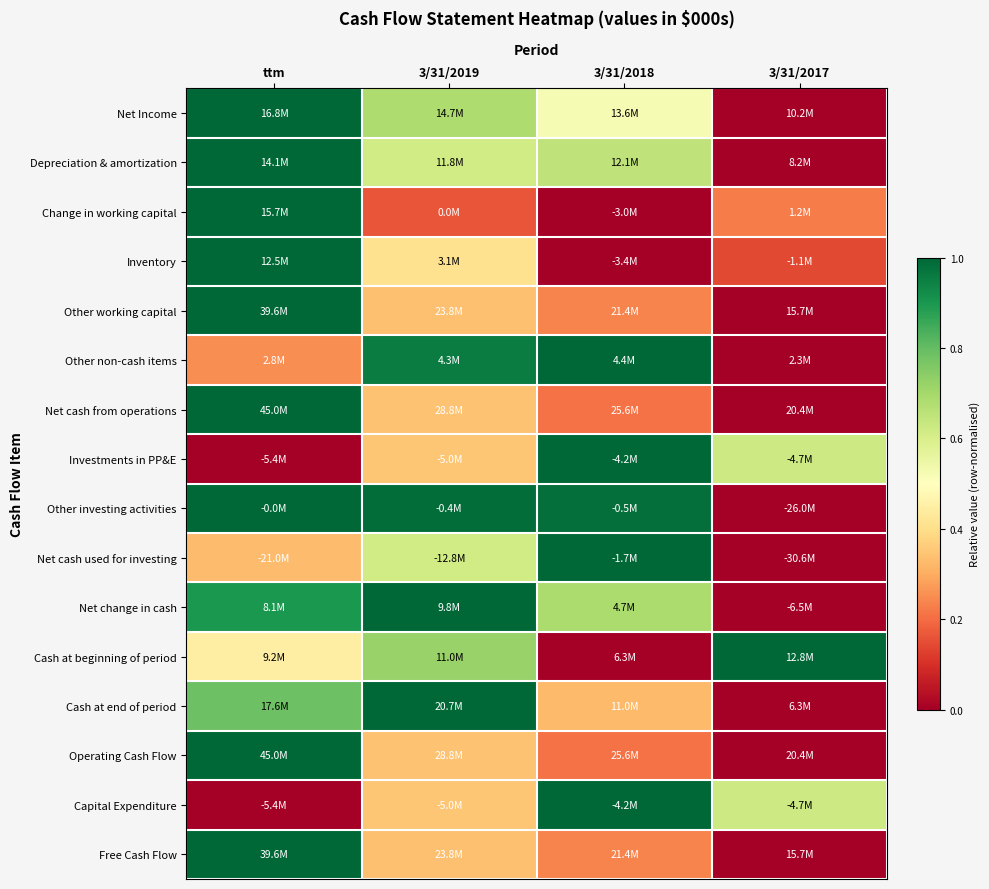

Reading right to left, list all the values displayed in this chart.

Net Income: 3/31/2017=0.0	3/31/2018=0.5	3/31/2019=0.7	ttm=1.0
Depreciation & amortization: 3/31/2017=0.0	3/31/2018=0.7	3/31/2019=0.6	ttm=1.0
Change in working capital: 3/31/2017=0.2	3/31/2018=0.0	3/31/2019=0.2	ttm=1.0
Inventory: 3/31/2017=0.1	3/31/2018=0.0	3/31/2019=0.4	ttm=1.0
Other working capital: 3/31/2017=0.0	3/31/2018=0.2	3/31/2019=0.3	ttm=1.0
Other non-cash items: 3/31/2017=0.0	3/31/2018=1.0	3/31/2019=1.0	ttm=0.3
Net cash from operations: 3/31/2017=0.0	3/31/2018=0.2	3/31/2019=0.3	ttm=1.0
Investments in PP&E: 3/31/2017=0.6	3/31/2018=1.0	3/31/2019=0.3	ttm=0.0
Other investing activities: 3/31/2017=0.0	3/31/2018=1.0	3/31/2019=1.0	ttm=1.0
Net cash used for investing: 3/31/2017=0.0	3/31/2018=1.0	3/31/2019=0.6	ttm=0.3
Net change in cash: 3/31/2017=0.0	3/31/2018=0.7	3/31/2019=1.0	ttm=0.9
Cash at beginning of period: 3/31/2017=1.0	3/31/2018=0.0	3/31/2019=0.7	ttm=0.4
Cash at end of period: 3/31/2017=0.0	3/31/2018=0.3	3/31/2019=1.0	ttm=0.8
Operating Cash Flow: 3/31/2017=0.0	3/31/2018=0.2	3/31/2019=0.3	ttm=1.0
Capital Expenditure: 3/31/2017=0.6	3/31/2018=1.0	3/31/2019=0.3	ttm=0.0
Free Cash Flow: 3/31/2017=0.0	3/31/2018=0.2	3/31/2019=0.3	ttm=1.0